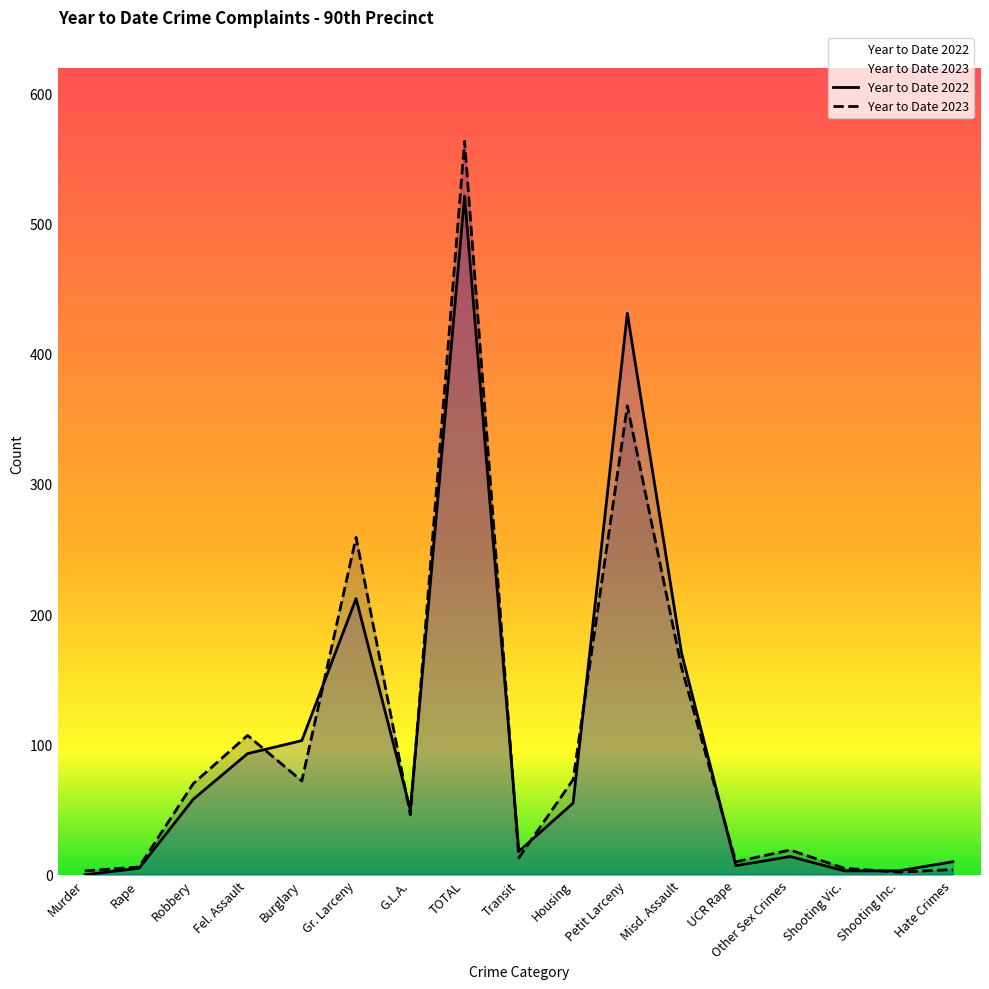

At which category does the chart reach its minimum across all series?

Murder